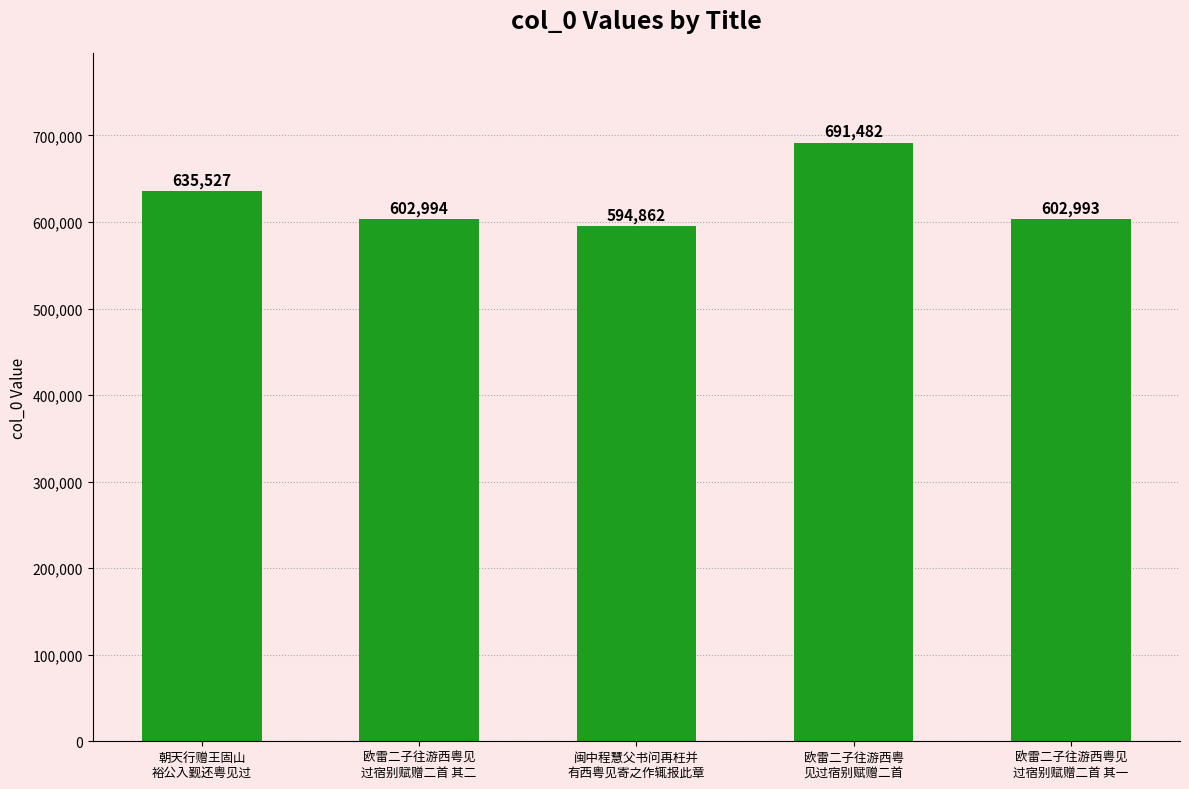

Read the value at 欧雷二子往游西粤见
过宿别赋赠二首 其一.

602993